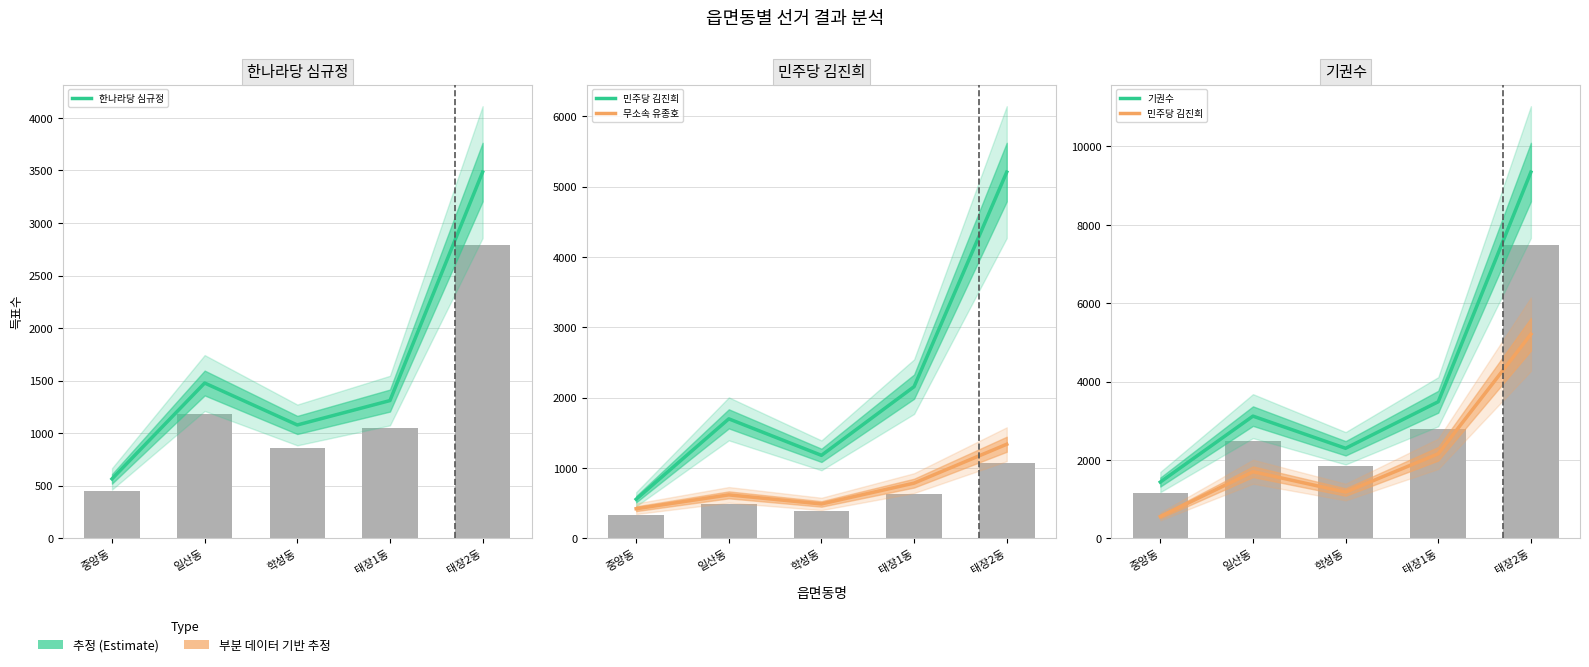

Reading left to right, what are all the values shown in this chart?

한나라당 심규정: 565	1477	1078	1310	3484
민주당 김진희: 555	1698	1179	2156	5207
무소속 유종호: 420	617	488	784	1337
기권수: 1434	3117	2296	3484	9345